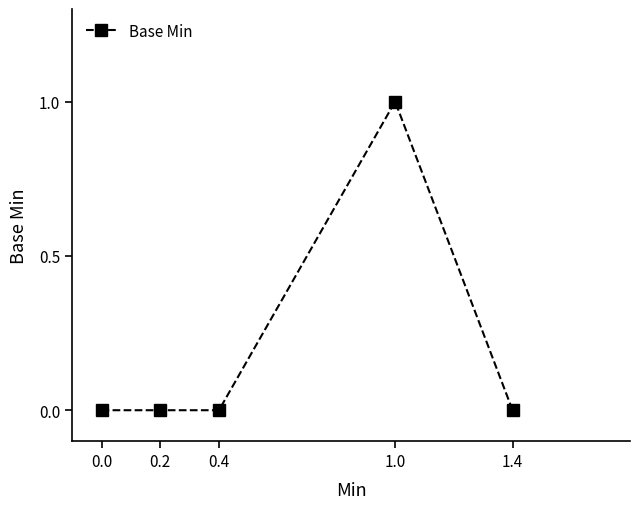

What is the greatest value displayed?

1